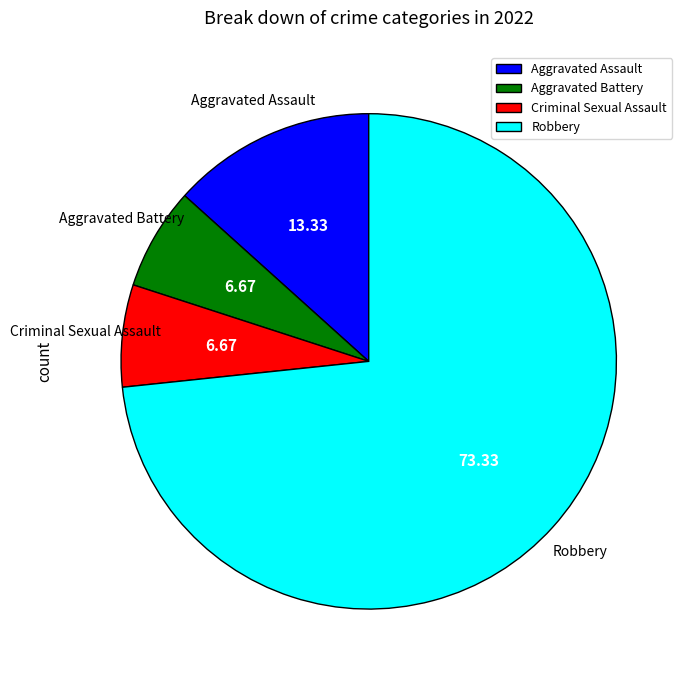

Does Robbery represent more than half of the total?

Yes